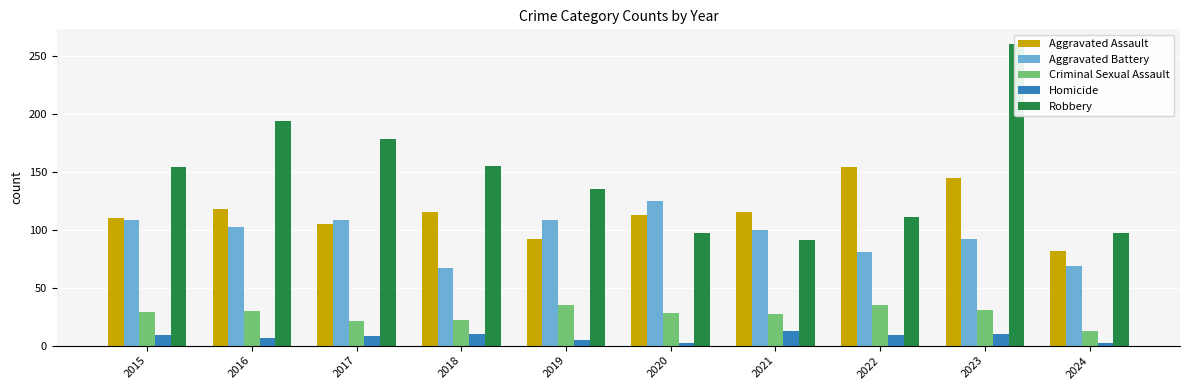

The Criminal Sexual Assault series shows 13 at 2024. True or false?

True